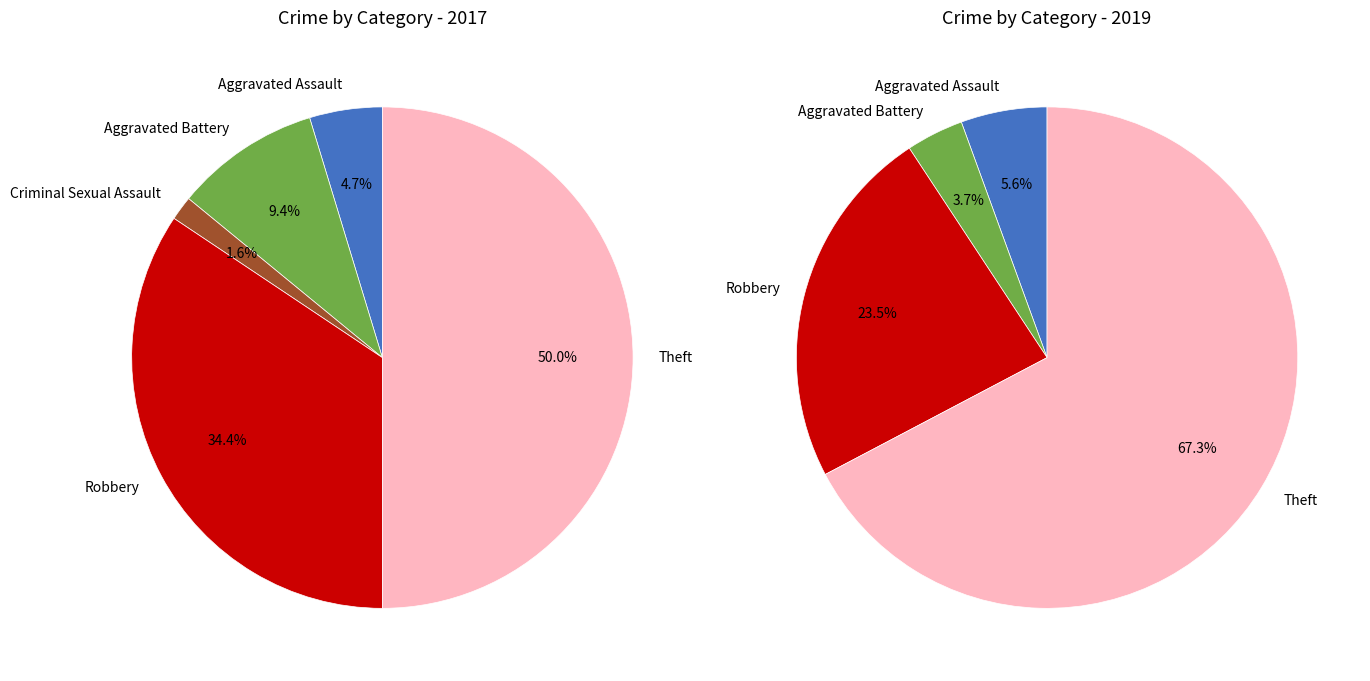

To the nearest percent, what percentage of the pie is 4?

34%